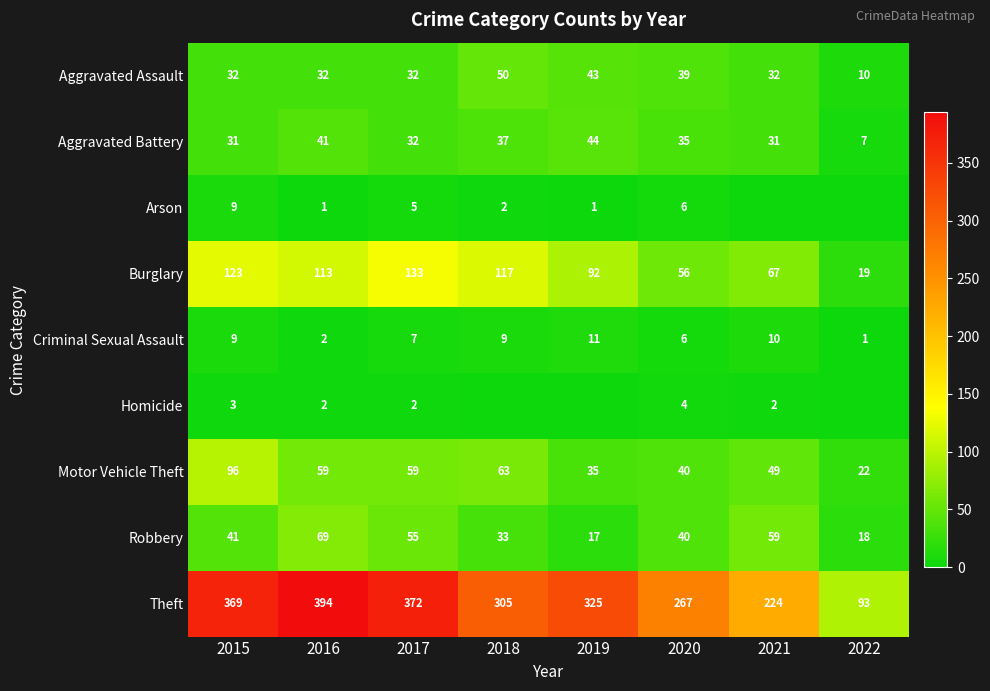

At which label does Motor Vehicle Theft first exceed 59?

2015